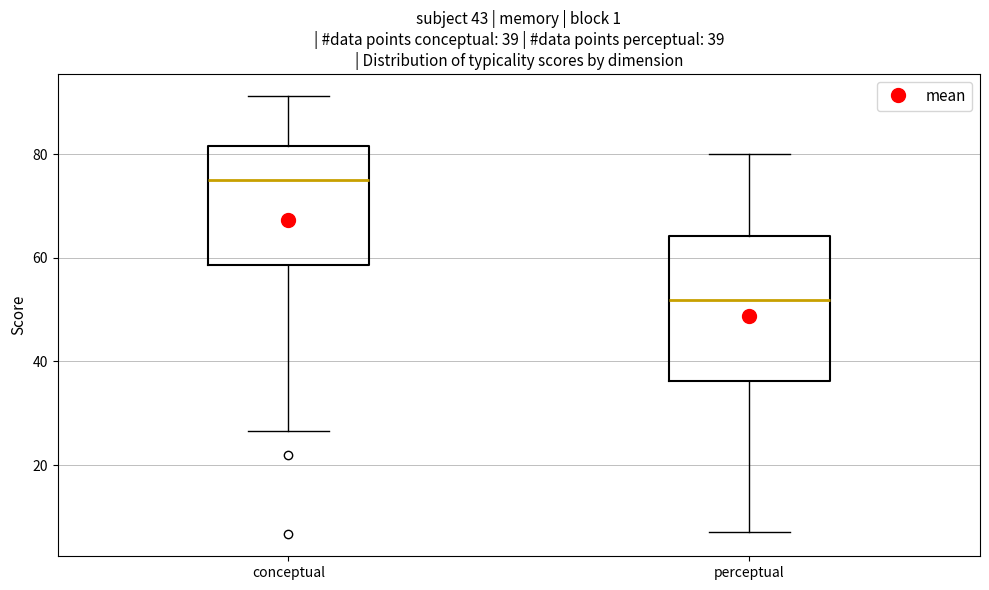

Which box has the lowest median line?

perceptual